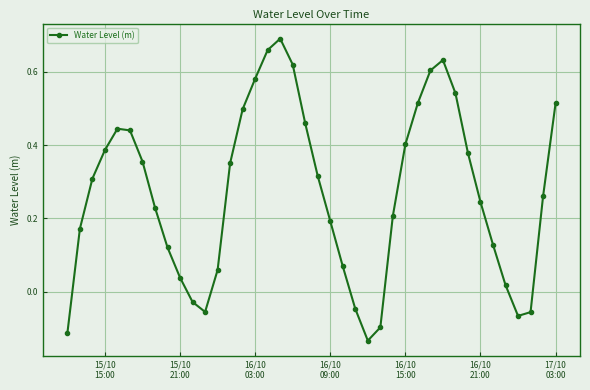

True or false: there are more than 2 points higher than both neighbors.

True